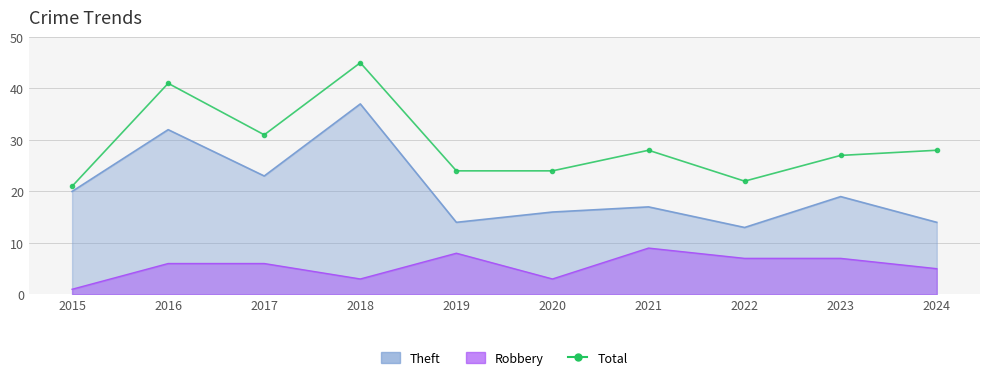

Rank the categories by value from lowest to highest.

2015, 2022, 2019, 2020, 2023, 2021, 2024, 2017, 2016, 2018